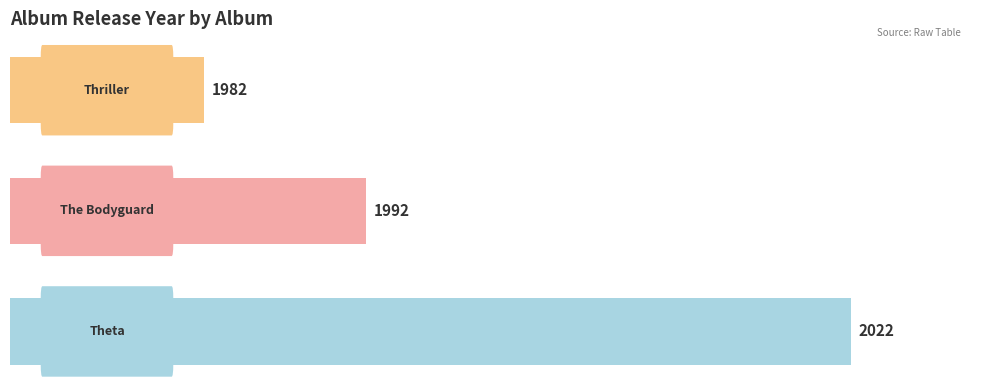

What is the value of the 1st bar from the top?

1982